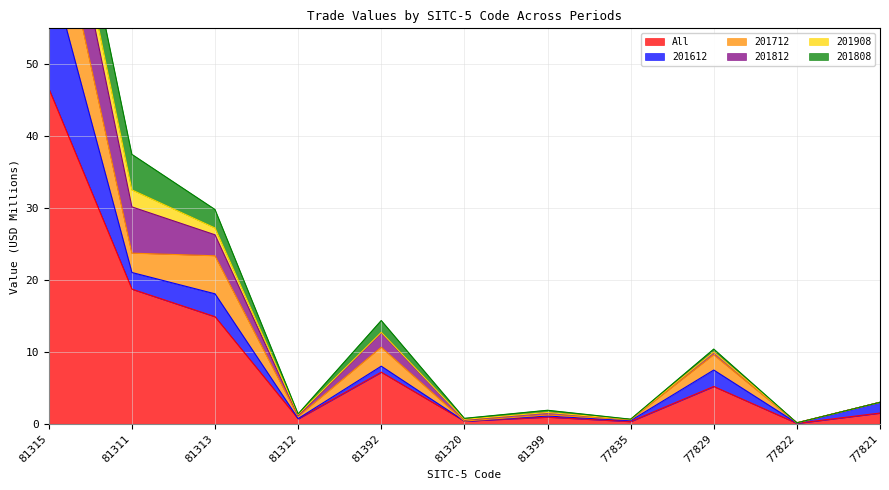

True or false: 201812 and All cross at least once.

False